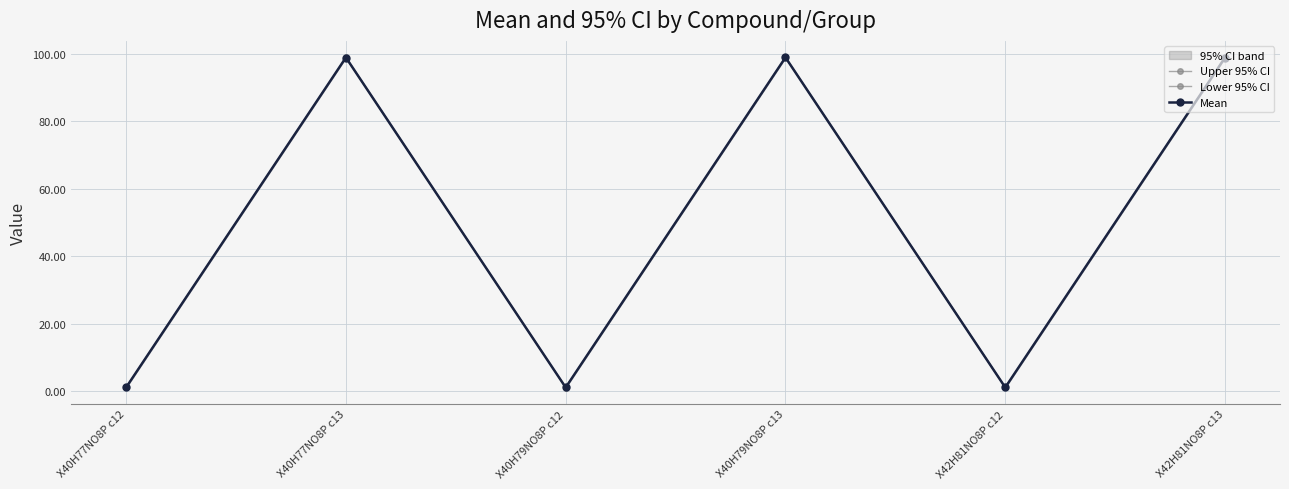

What is the sum of all Lower 95% CI values?

300.0